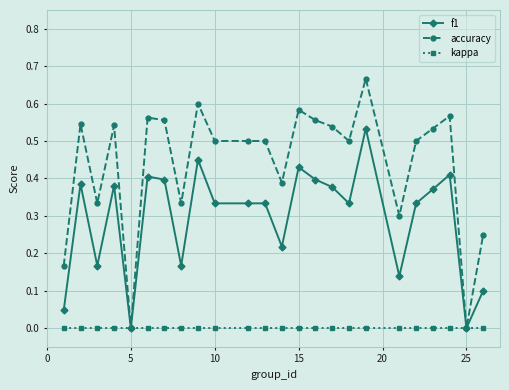

What are all the series names shown in the legend?

f1, accuracy, kappa